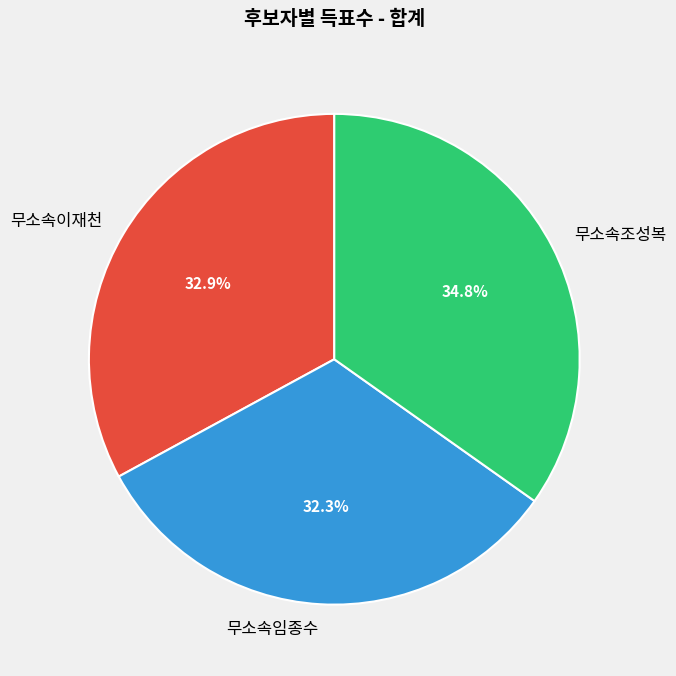

Between 무소속임종수 and 무소속조성복, which is larger?

무소속조성복